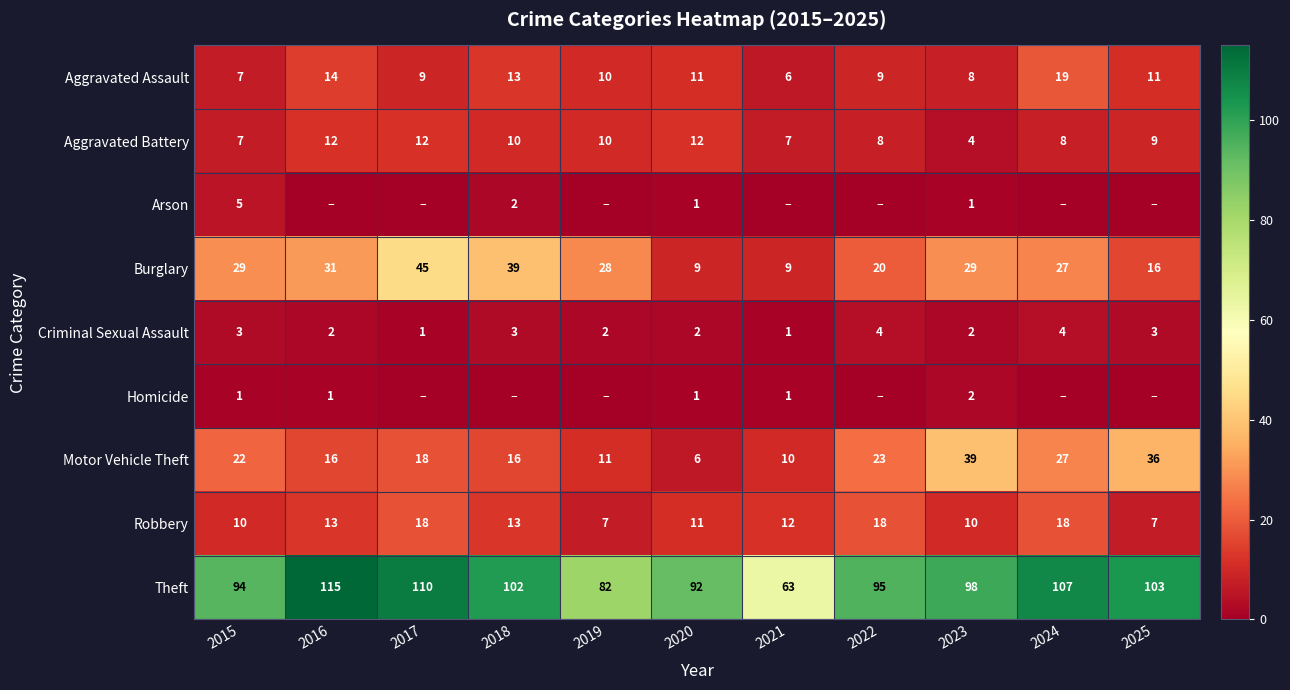

Between 2025 and 2023, which is larger?

2025